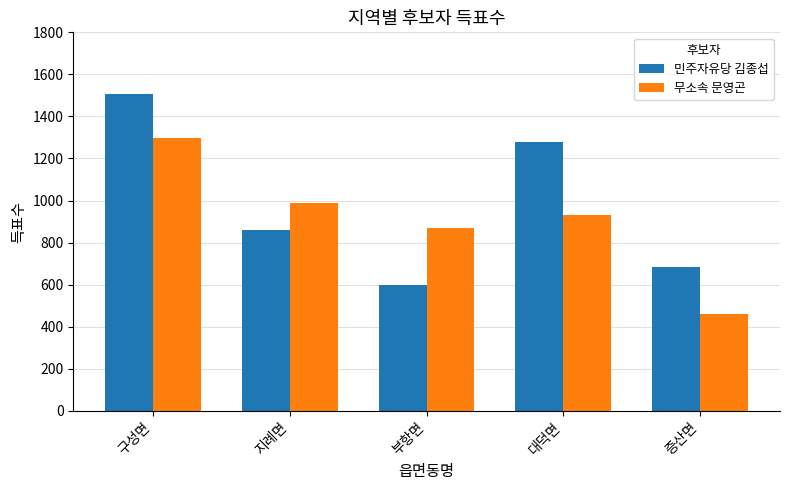

What is the maximum value for 무소속 문영곤?

1296